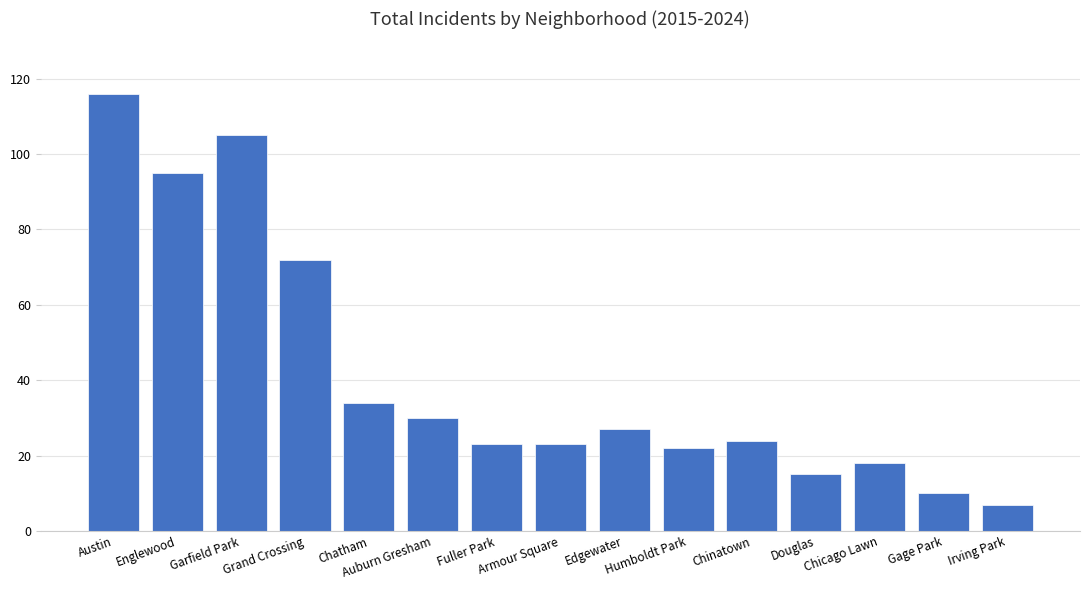

Reading right to left, list all the values displayed in this chart.

Irving Park=7	Gage Park=10	Chicago Lawn=18	Douglas=15	Chinatown=24	Humboldt Park=22	Edgewater=27	Armour Square=23	Fuller Park=23	Auburn Gresham=30	Chatham=34	Grand Crossing=72	Garfield Park=105	Englewood=95	Austin=116